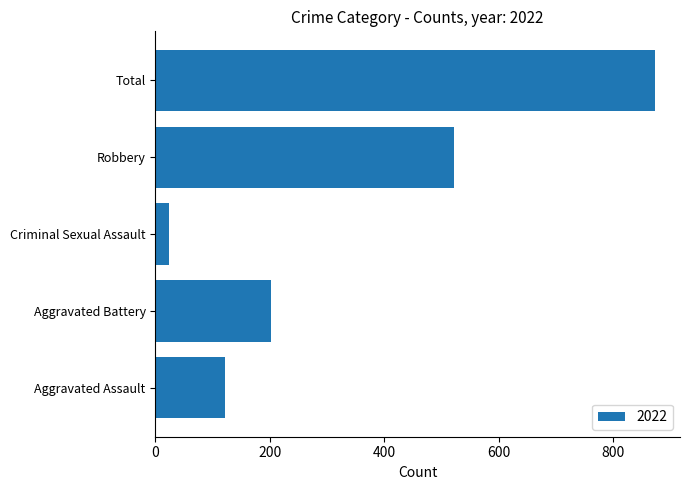

Count the number of data series in this chart.

1